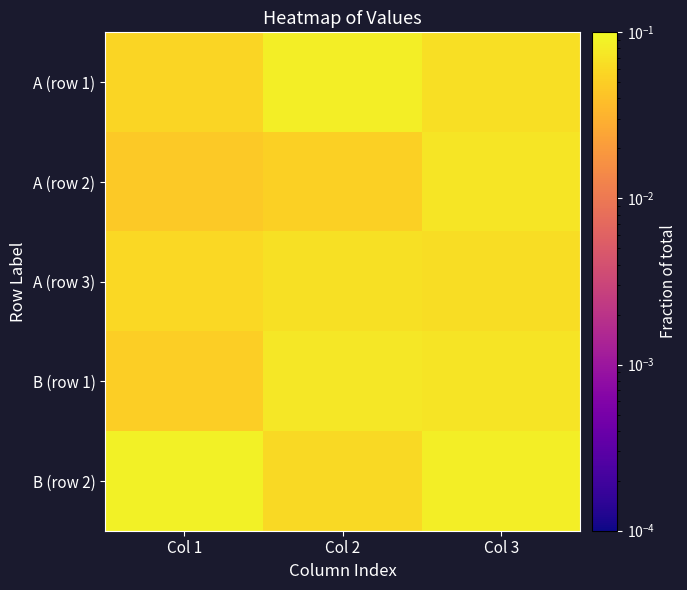

Reading right to left, what are all the values shown in this chart?

A (row 1): Col 3=0.1	Col 2=0.1	Col 1=0.1
A (row 2): Col 3=0.1	Col 2=0.1	Col 1=0.0
A (row 3): Col 3=0.1	Col 2=0.1	Col 1=0.1
B (row 1): Col 3=0.1	Col 2=0.1	Col 1=0.1
B (row 2): Col 3=0.1	Col 2=0.1	Col 1=0.1